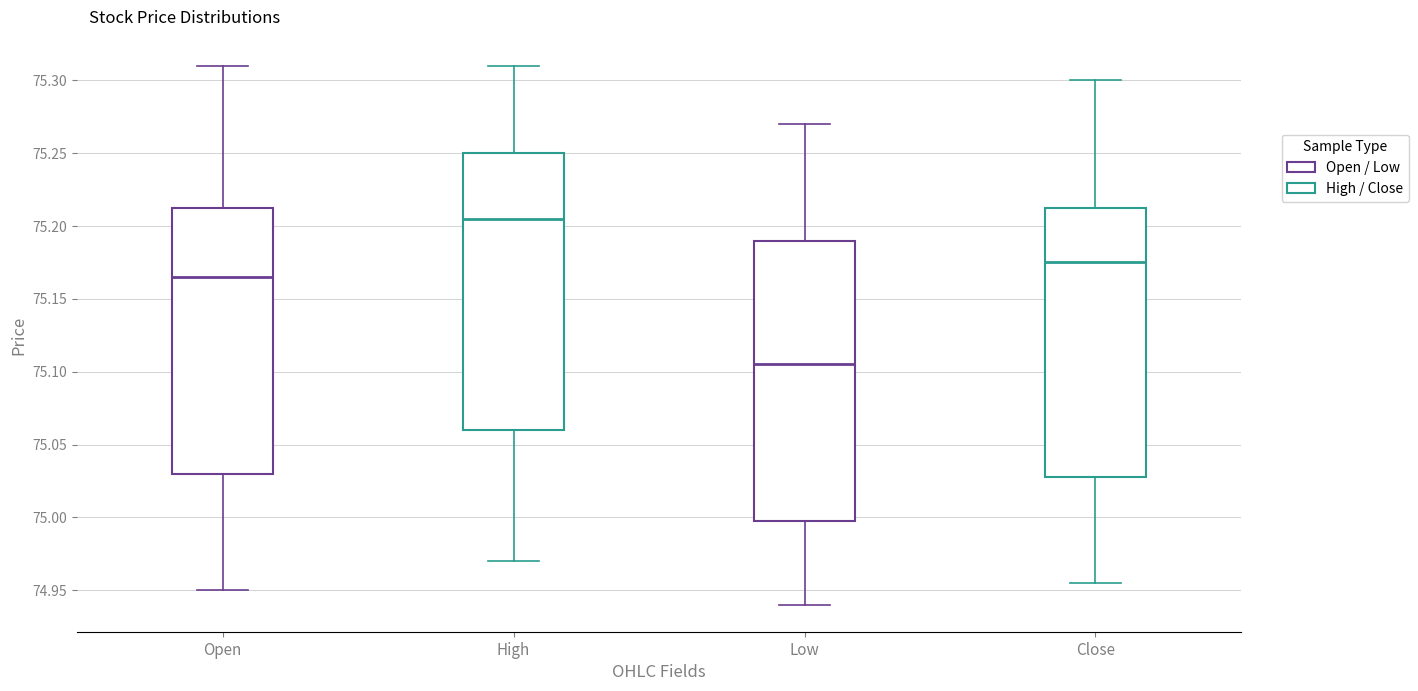

Where is the upper edge of the box for Low on the y-axis? The values are not printed on the chart, so give them approximately, as read against the axis.

75.190